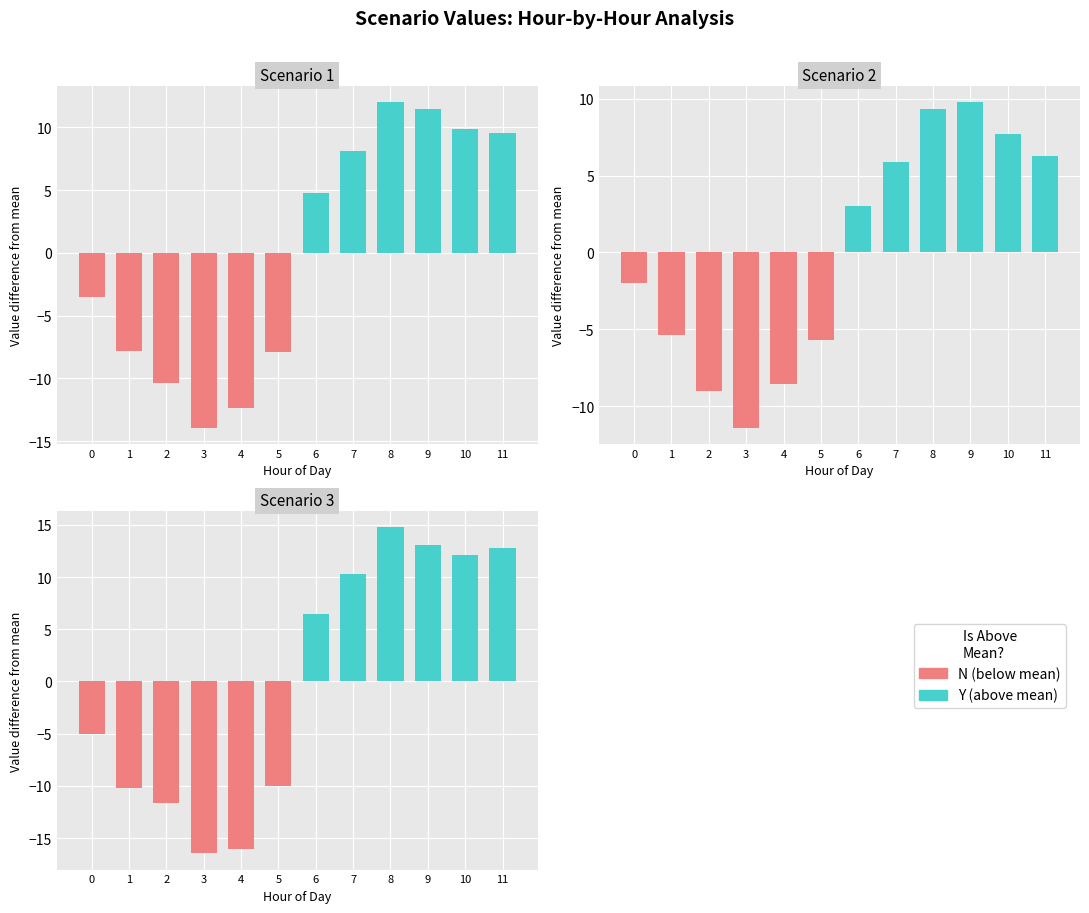

Which series has the largest range (max minus min)?

Scenario 3